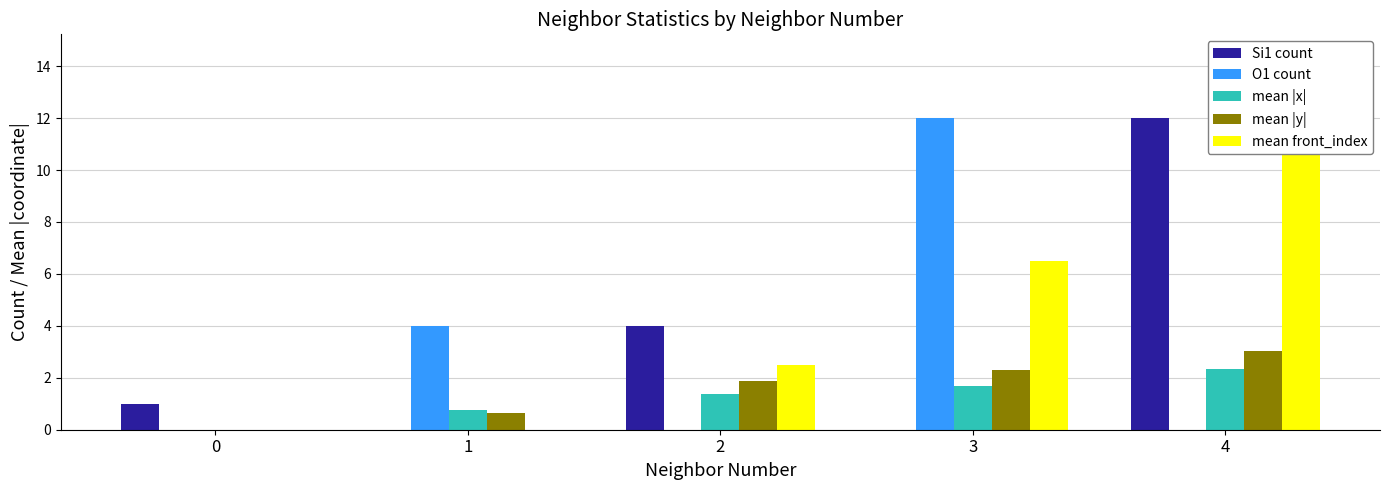

Is the value of O1 count at 3 greater than the value of mean |x| at 0?

Yes